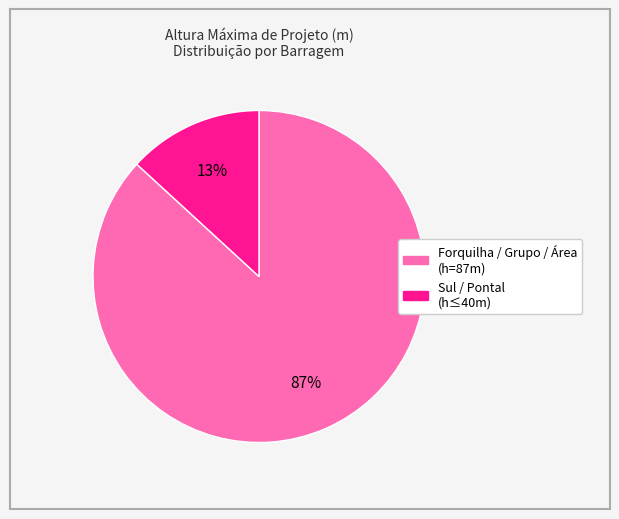

To the nearest percent, what is the difference between the largest and smallest slice percentages?

74%